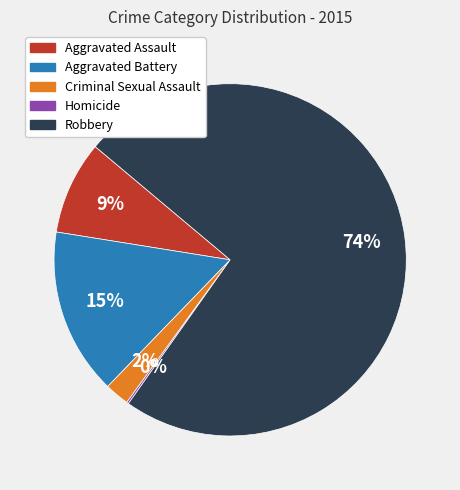

To the nearest percent, what portion does Aggravated Battery represent?

15%